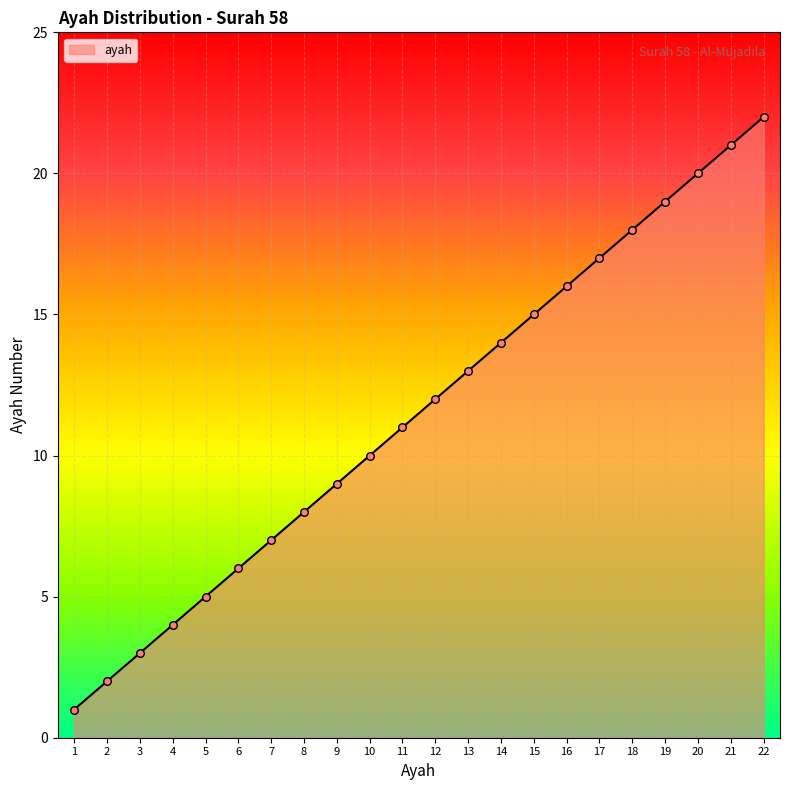

Approximately how many times larger is the value at 20 compared to 21?

1.0